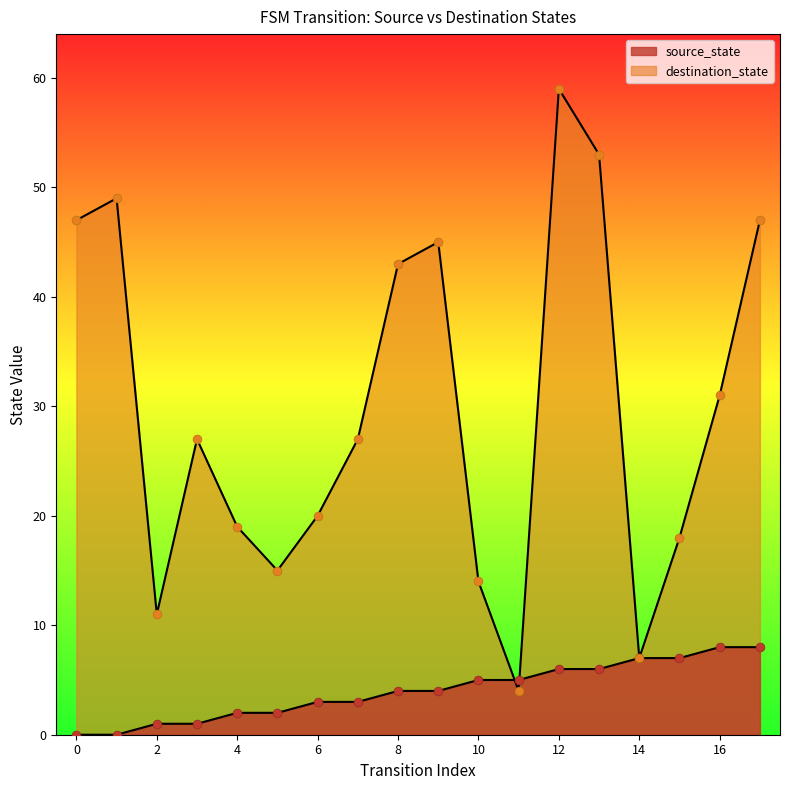

Which series contains the highest Y value?

destination_state